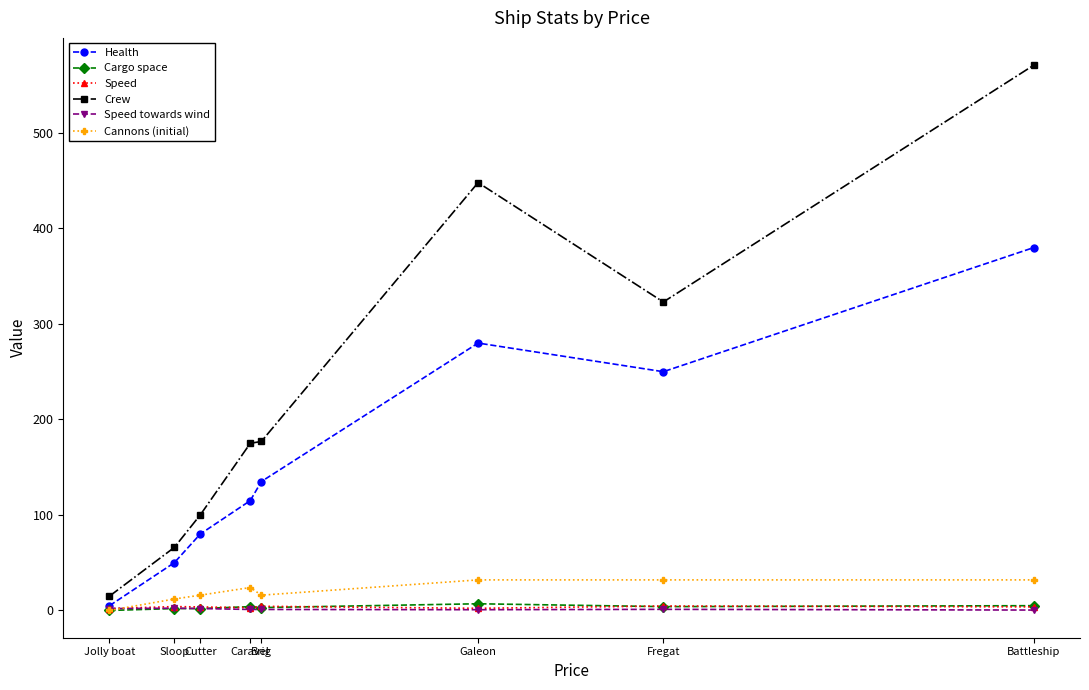

What is the spread (max minus min) of values at Cutter?

98.0